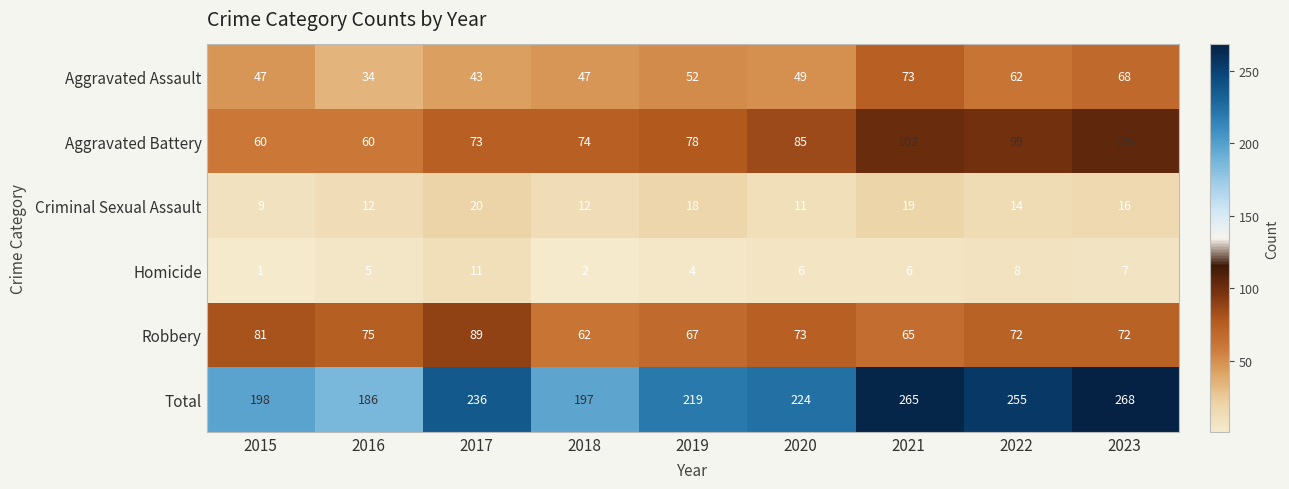

List the series in order of their peak value, highest first.

Total, Aggravated Battery, Robbery, Aggravated Assault, Criminal Sexual Assault, Homicide